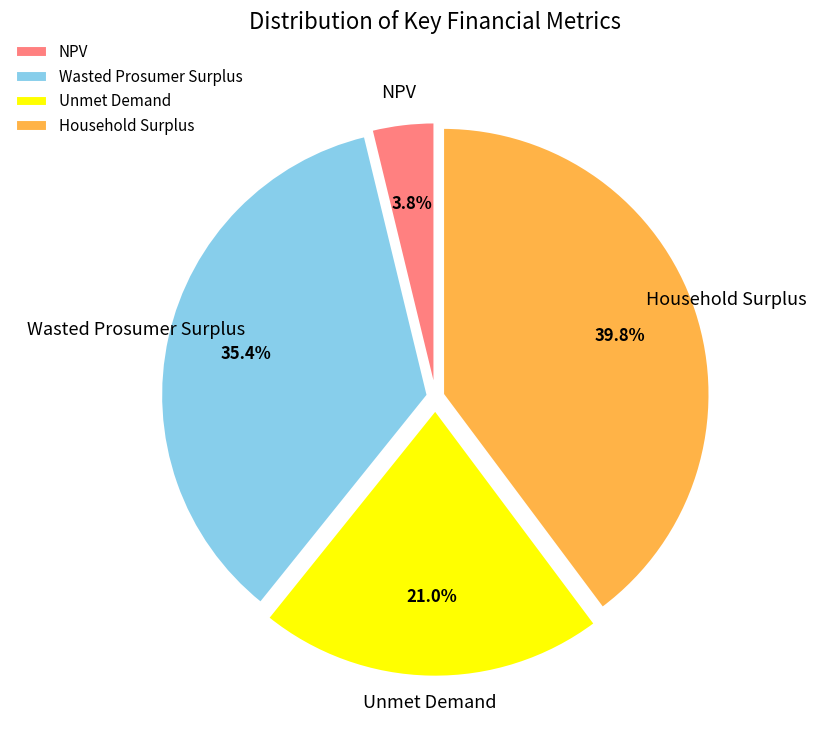

What percentage is the Wasted Prosumer Surplus slice, to the nearest percent?

35%